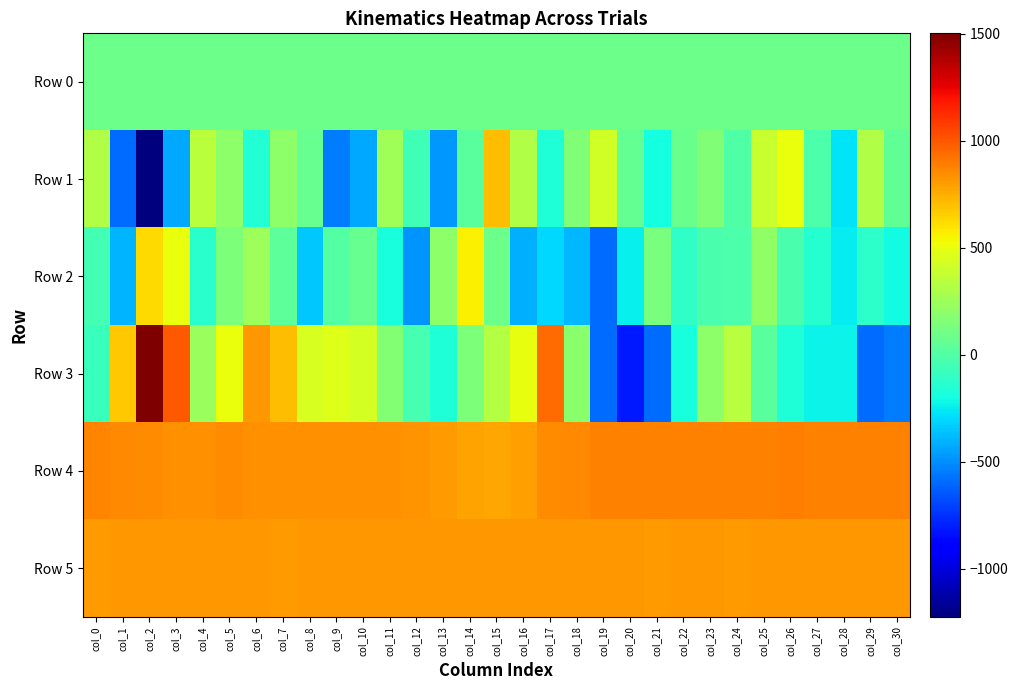

Reading left to right, list all the values displayed in this chart.

Row 0: col_0=90.7	col_1=90.7	col_2=90.8	col_3=90.8	col_4=90.9	col_5=90.9	col_6=91.0	col_7=91.0	col_8=91.1	col_9=91.1	col_10=91.2	col_11=91.2	col_12=91.3	col_13=91.3	col_14=91.4	col_15=91.4	col_16=91.4	col_17=91.5	col_18=91.5	col_19=91.6	col_20=91.6	col_21=91.7	col_22=91.7	col_23=91.8	col_24=91.8	col_25=91.9	col_26=91.9	col_27=91.9	col_28=92.0	col_29=92.0	col_30=92.1
Row 1: col_0=320.0	col_1=-594.0	col_2=-1225.0	col_3=-428.0	col_4=352.0	col_5=195.0	col_6=-149.0	col_7=197.0	col_8=66.0	col_9=-544.0	col_10=-428.0	col_11=263.0	col_12=-54.0	col_13=-474.0	col_14=30.0	col_15=710.0	col_16=317.0	col_17=-166.0	col_18=151.0	col_19=417.0	col_20=61.0	col_21=-193.0	col_22=79.0	col_23=150.0	col_24=-4.0	col_25=390.0	col_26=511.0	col_27=-20.0	col_28=-267.0	col_29=317.0	col_30=47.0
Row 2: col_0=-45.0	col_1=-396.0	col_2=624.0	col_3=503.0	col_4=-135.0	col_5=145.0	col_6=254.0	col_7=37.0	col_8=-347.0	col_9=8.0	col_10=66.0	col_11=-191.0	col_12=-481.0	col_13=197.0	col_14=557.0	col_15=88.0	col_16=-407.0	col_17=-299.0	col_18=-393.0	col_19=-592.0	col_20=-241.0	col_21=131.0	col_22=-107.0	col_23=-30.0	col_24=-14.0	col_25=207.0	col_26=-22.0	col_27=-140.0	col_28=-252.0	col_29=-120.0	col_30=-209.0
Row 3: col_0=-75.0	col_1=676.0	col_2=1503.0	col_3=999.0	col_4=241.0	col_5=503.0	col_6=814.0	col_7=704.0	col_8=439.0	col_9=467.0	col_10=427.0	col_11=162.0	col_12=-42.0	col_13=-165.0	col_14=146.0	col_15=330.0	col_16=493.0	col_17=946.0	col_18=185.0	col_19=-590.0	col_20=-820.0	col_21=-595.0	col_22=-189.0	col_23=197.0	col_24=337.0	col_25=26.0	col_26=-166.0	col_27=-230.0	col_28=-233.0	col_29=-591.0	col_30=-550.0
Row 4: col_0=873.0	col_1=855.0	col_2=847.0	col_3=837.0	col_4=837.0	col_5=844.0	col_6=836.0	col_7=840.0	col_8=842.0	col_9=840.0	col_10=842.0	col_11=834.0	col_12=830.0	col_13=802.0	col_14=783.0	col_15=778.0	col_16=799.0	col_17=844.0	col_18=861.0	col_19=877.0	col_20=881.0	col_21=880.0	col_22=879.0	col_23=883.0	col_24=881.0	col_25=880.0	col_26=885.0	col_27=883.0	col_28=883.0	col_29=884.0	col_30=883.0
Row 5: col_0=809.0	col_1=820.0	col_2=819.0	col_3=815.0	col_4=816.0	col_5=814.0	col_6=813.0	col_7=810.0	col_8=816.0	col_9=811.0	col_10=813.0	col_11=814.0	col_12=815.0	col_13=818.0	col_14=820.0	col_15=811.0	col_16=818.0	col_17=815.0	col_18=817.0	col_19=817.0	col_20=811.0	col_21=810.0	col_22=812.0	col_23=814.0	col_24=809.0	col_25=814.0	col_26=811.0	col_27=811.0	col_28=812.0	col_29=813.0	col_30=813.0